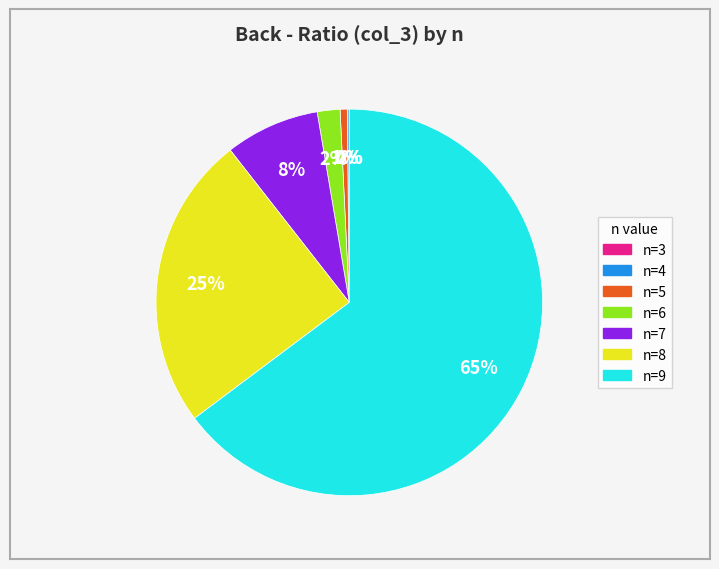

The n=8 slice represents 25% of the pie. True or false?

True